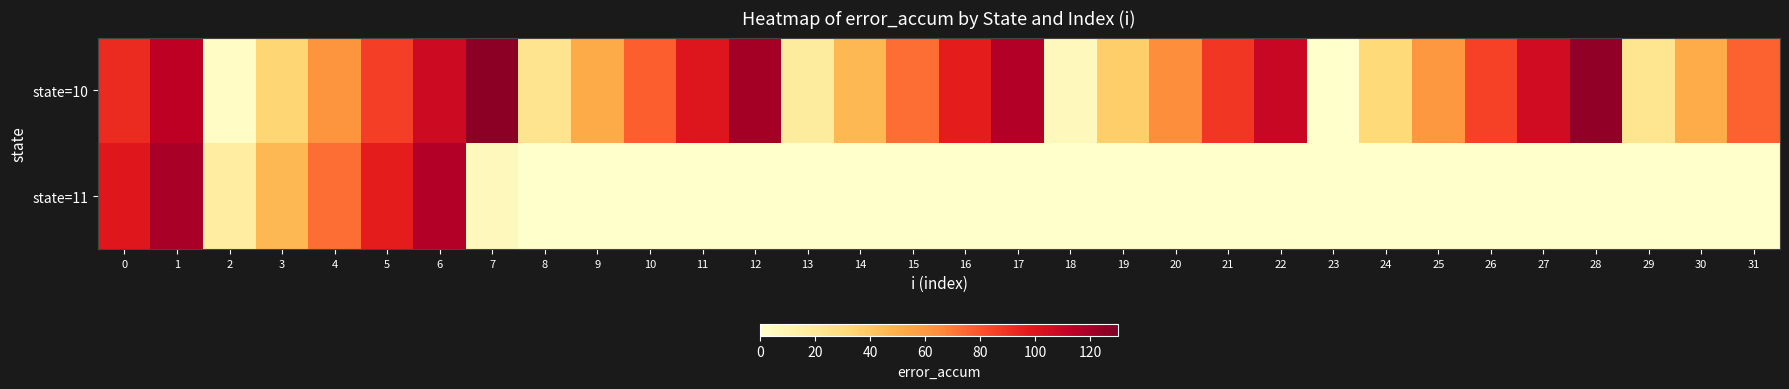

List the series in order of their overall mean, lowest first.

state=11, state=10